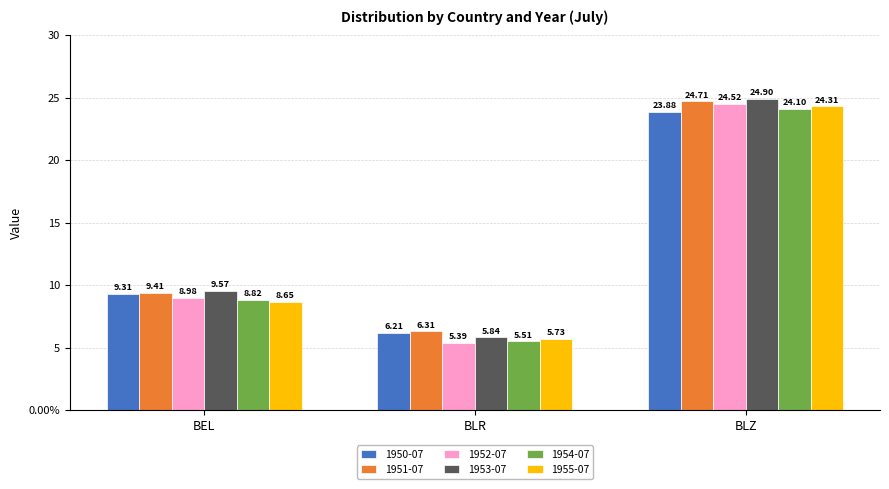

Where does the 1952-07 series first go above 8?

BEL